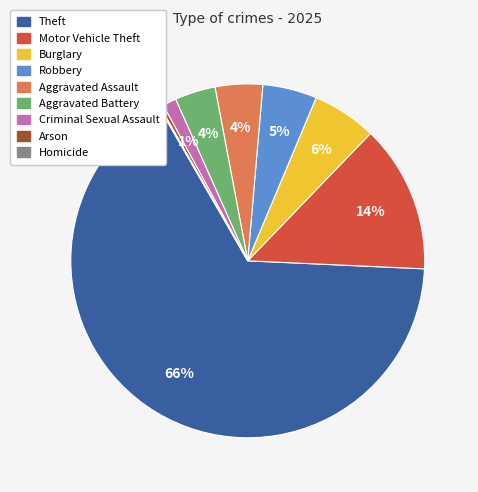

Is the sum of Aggravated Assault and Arson greater than half?

No